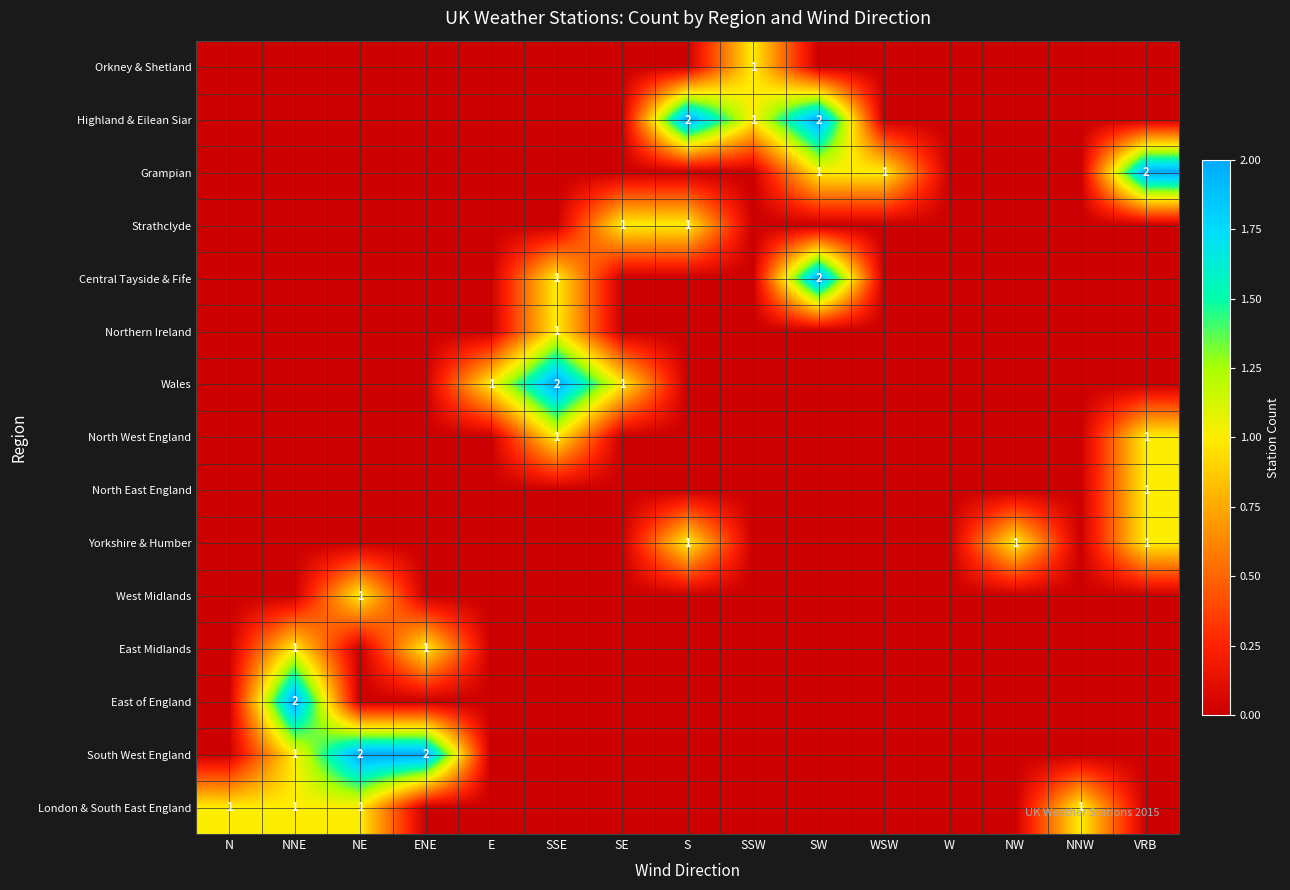

At which category does the chart reach its peak across all series?

S